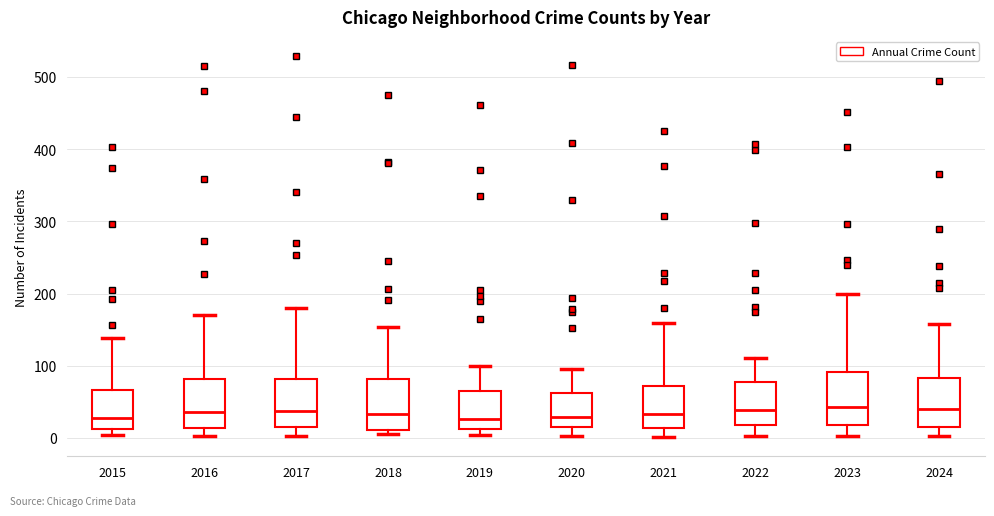

Reading left to right, read every box against the y-axis: the position of its median line, the range the box covers, and the ends of its whiskers. The values are not printed on the chart, so give them approximately, as read against the axis.

2015: median 30, box 10 to 70, whiskers 0 to 140
2016: median 40, box 10 to 80, whiskers 0 to 170
2017: median 40, box 20 to 80, whiskers 0 to 180
2018: median 30, box 10 to 80, whiskers 10 (just below the box's lower edge) to 150
2019: median 30, box 10 to 70, whiskers 0 to 100
2020: median 30, box 20 to 60, whiskers 0 to 100
2021: median 30, box 10 to 70, whiskers 0 to 160
2022: median 40, box 20 to 80, whiskers 0 to 110
2023: median 40, box 20 to 90, whiskers 0 to 200
2024: median 40, box 20 to 80, whiskers 0 to 160